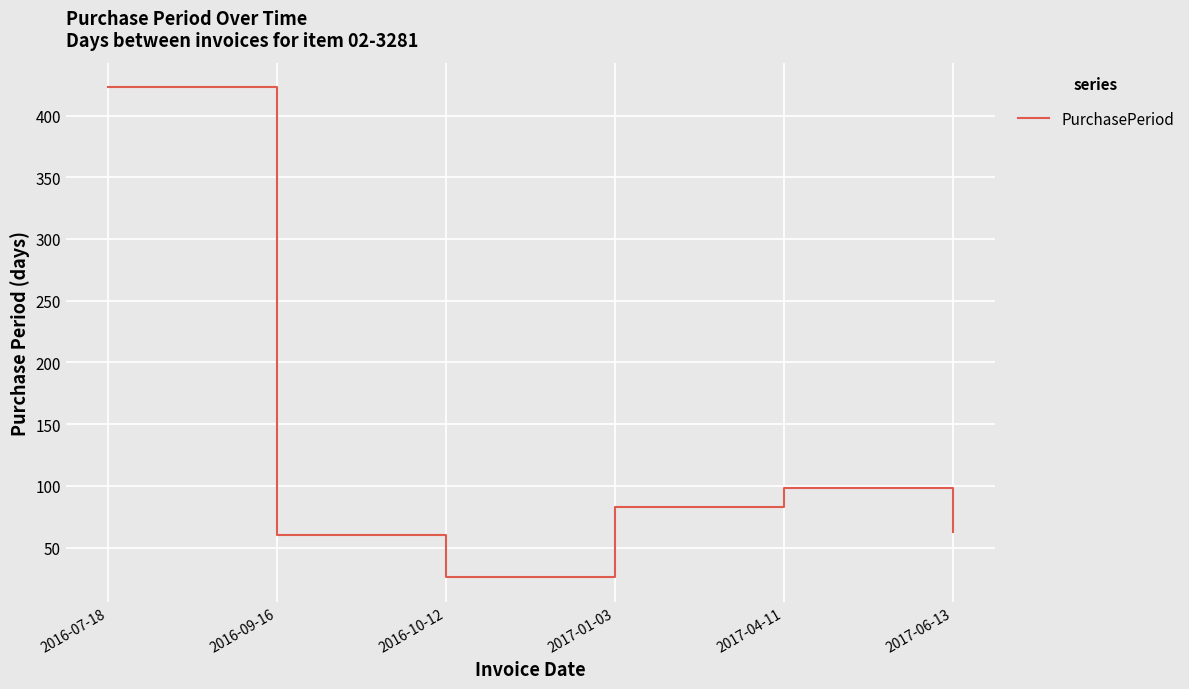

The chart shows a value of 423 at 2016-07-18. True or false?

True